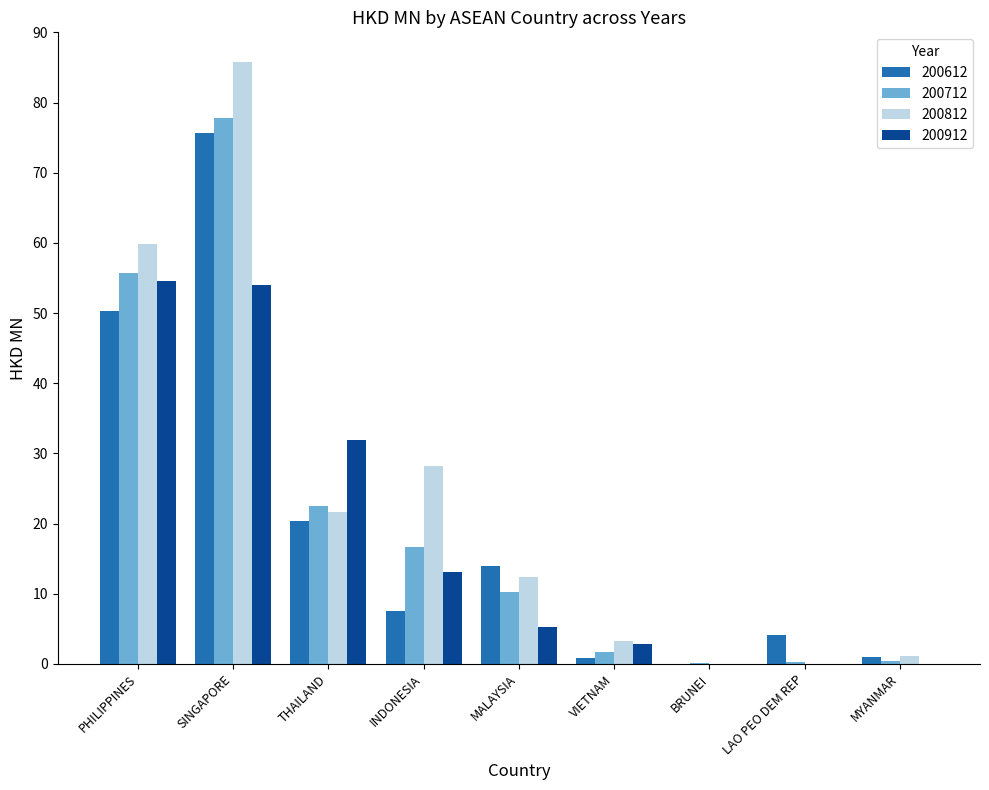

What is the spread (max minus min) of values at THAILAND?

11.4